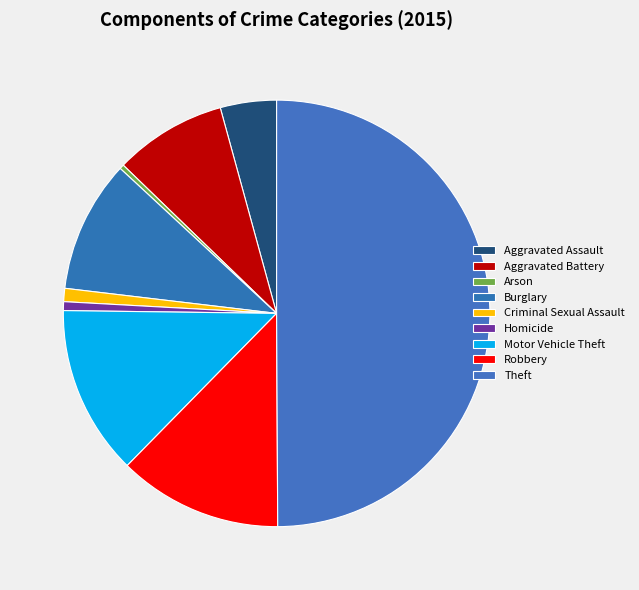

Combined, do Aggravated Assault and Robbery account for over 50%?

No